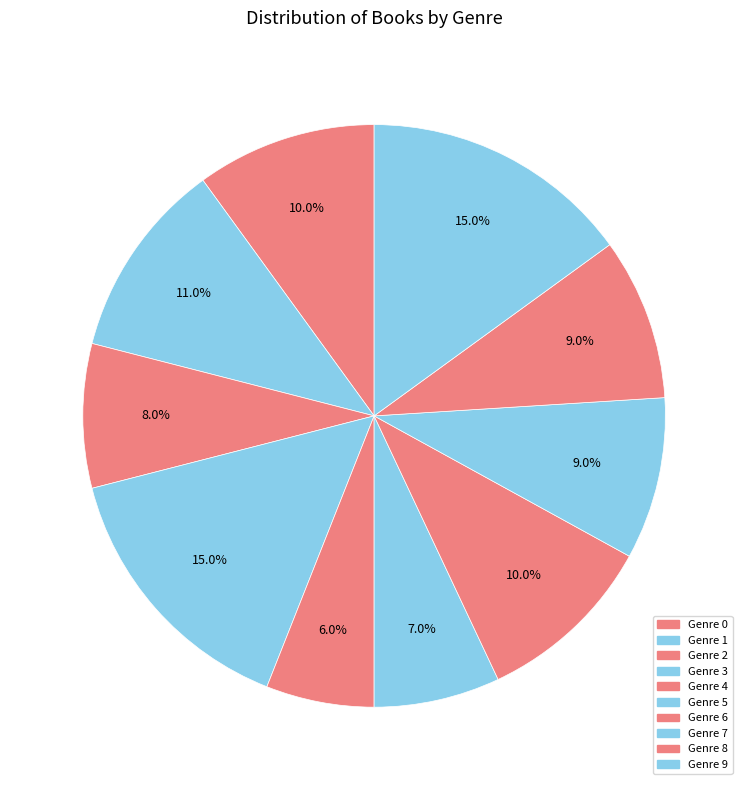

How many slices are in this pie chart?

10